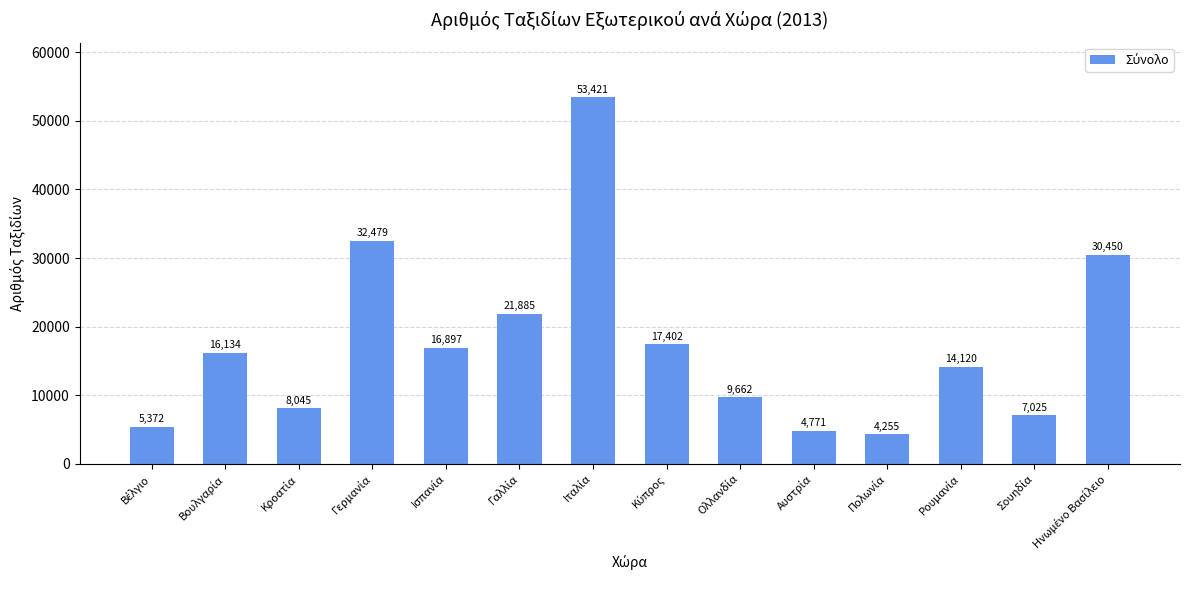

Reading right to left, what are all the values shown in this chart?

30450	7025	14120	4255	4771	9662	17402	53421	21885	16897	32479	8045	16134	5372